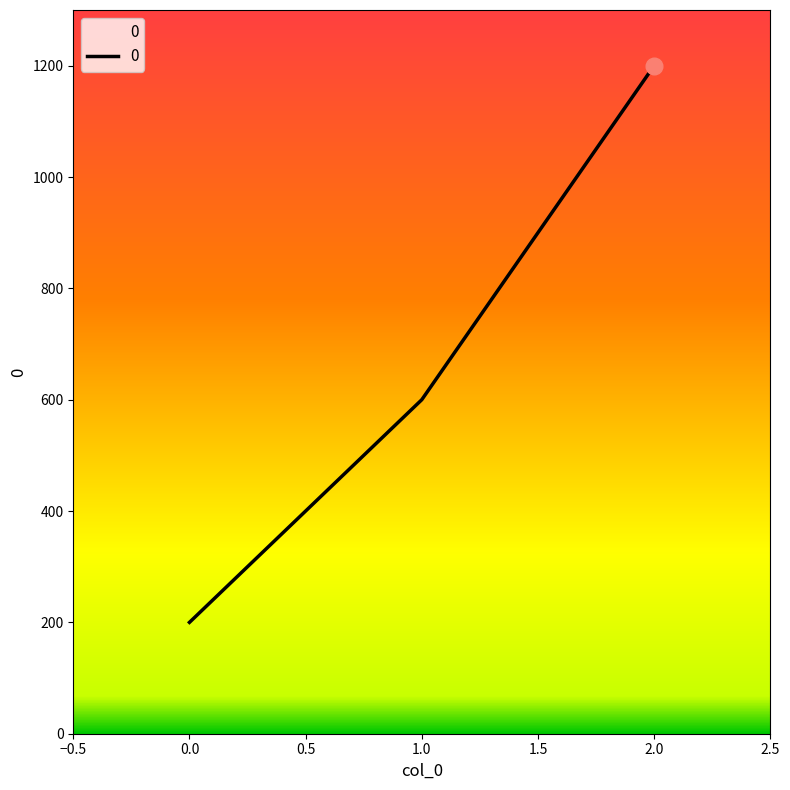

Which category has the highest value across all series?

2.0